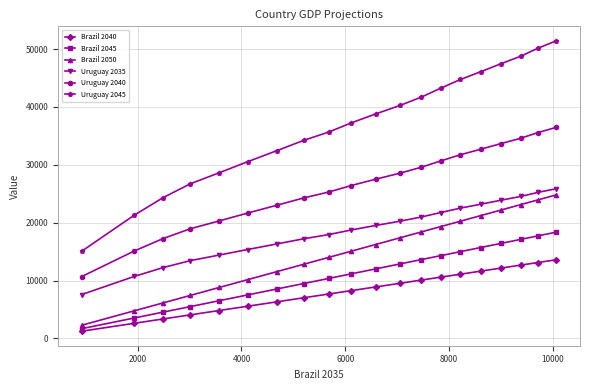

Which series has the widest spread of values?

Uruguay 2045